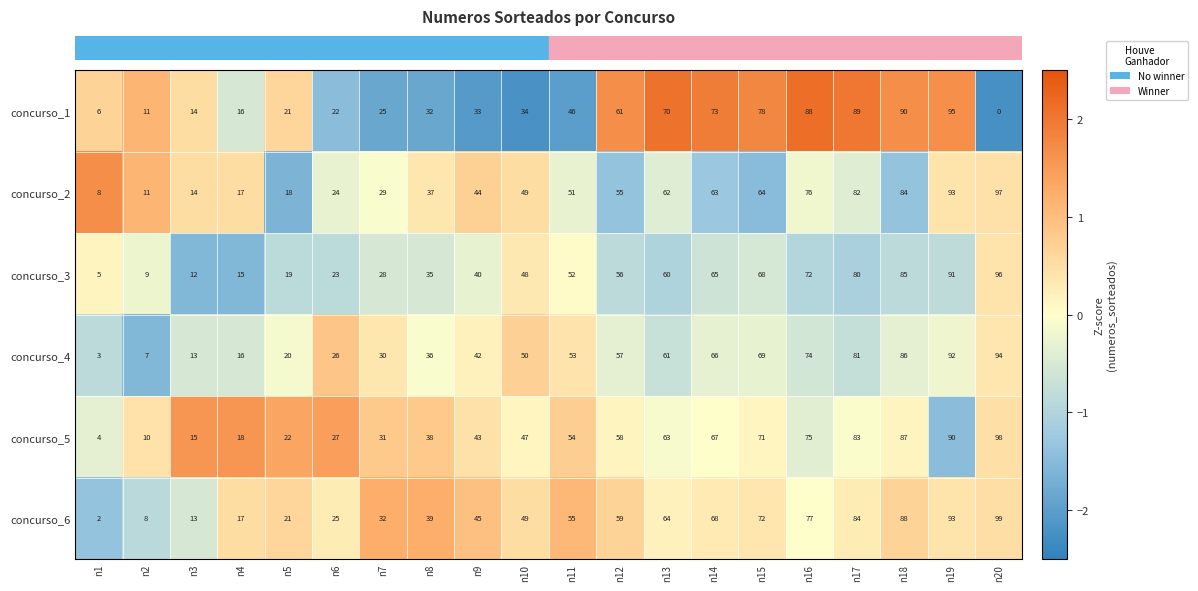

List the series in order of their peak value, lowest first.

concurso_4, concurso_1, concurso_3, concurso_2, concurso_5, concurso_6